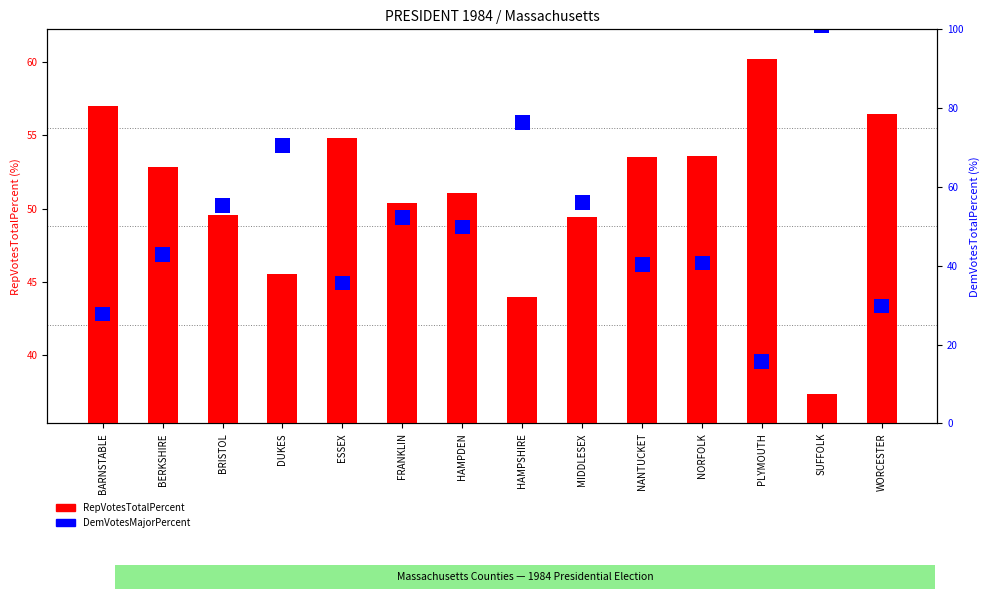

What is the maximum value shown in the chart?

60.2